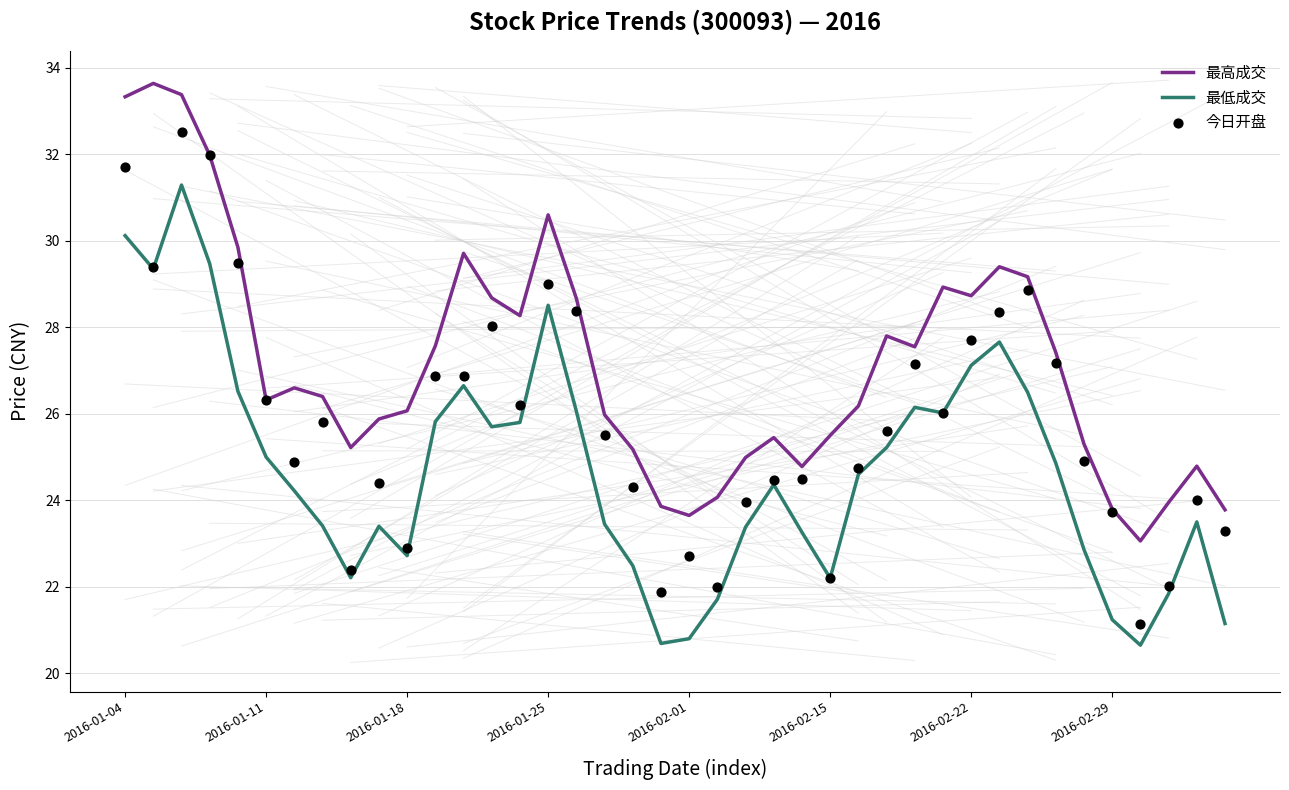

Which series has the widest spread of Y values?

今日开盘